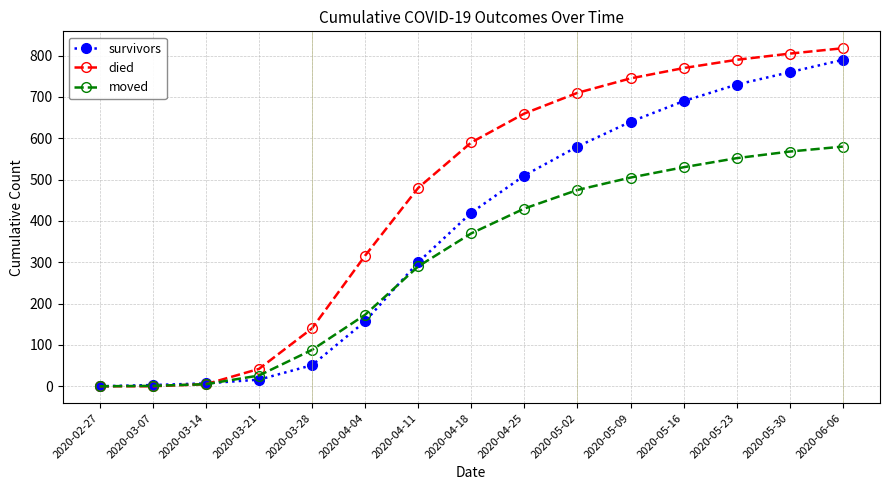

What is the total value across all series at 2020-04-25?

1600